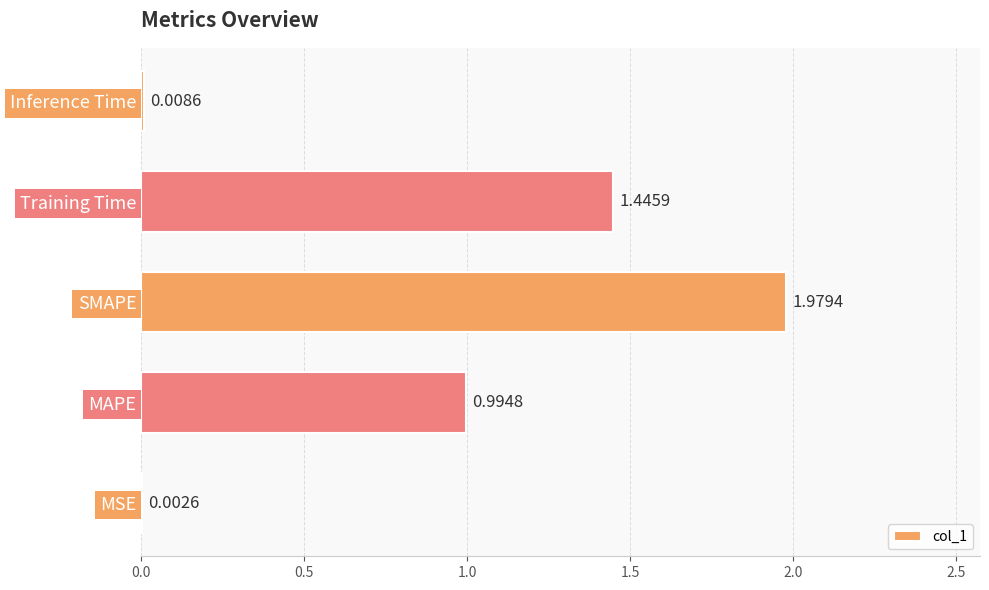

What is the change in value from MSE to SMAPE?

+2.0